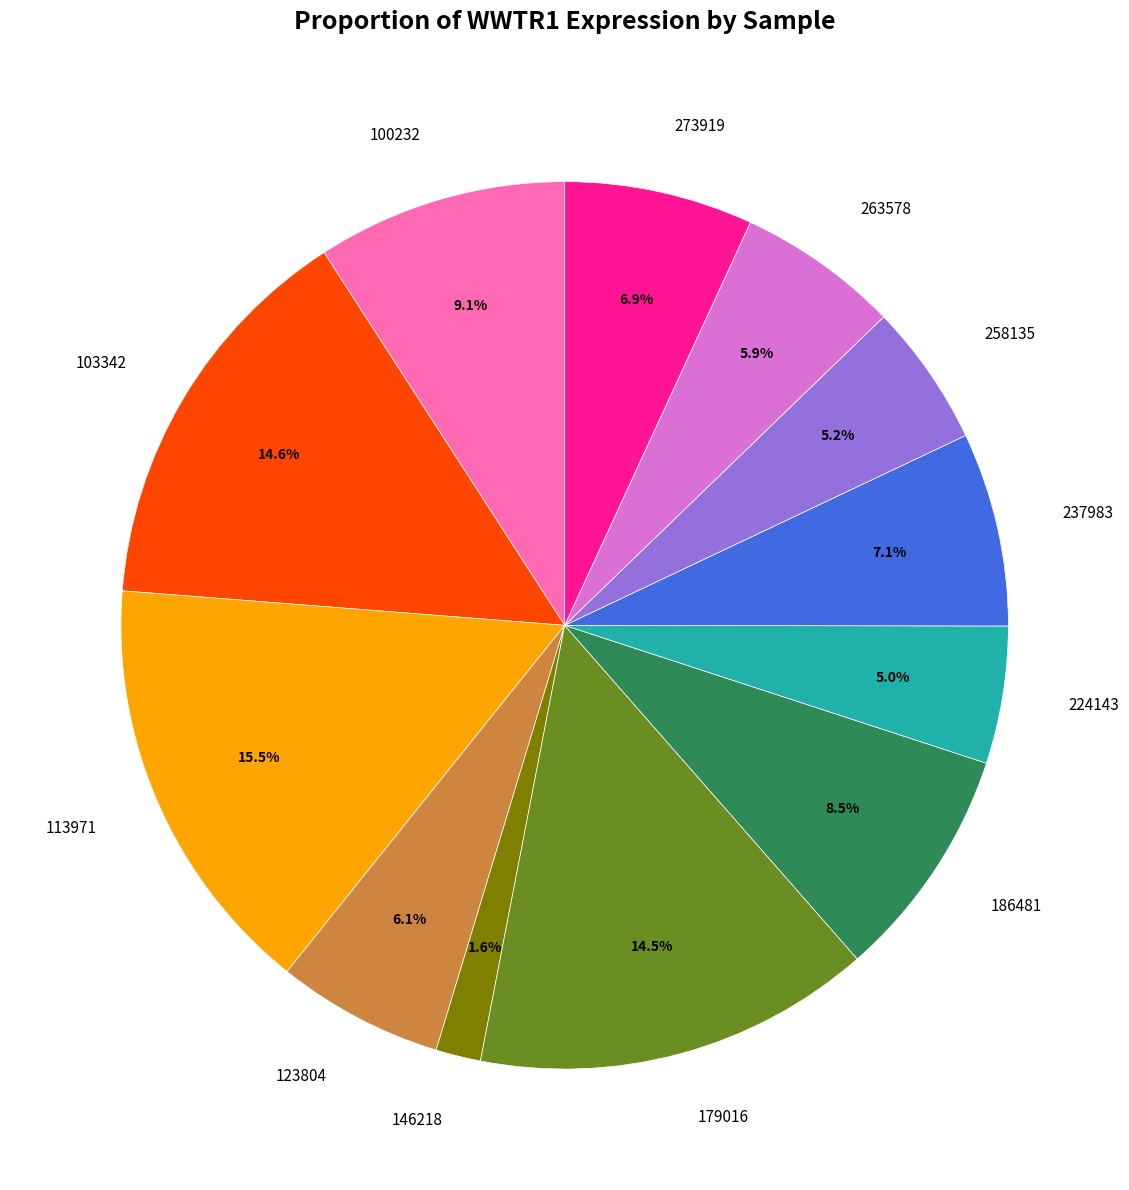

Is it true that 237983 is 1% of the pie?

False